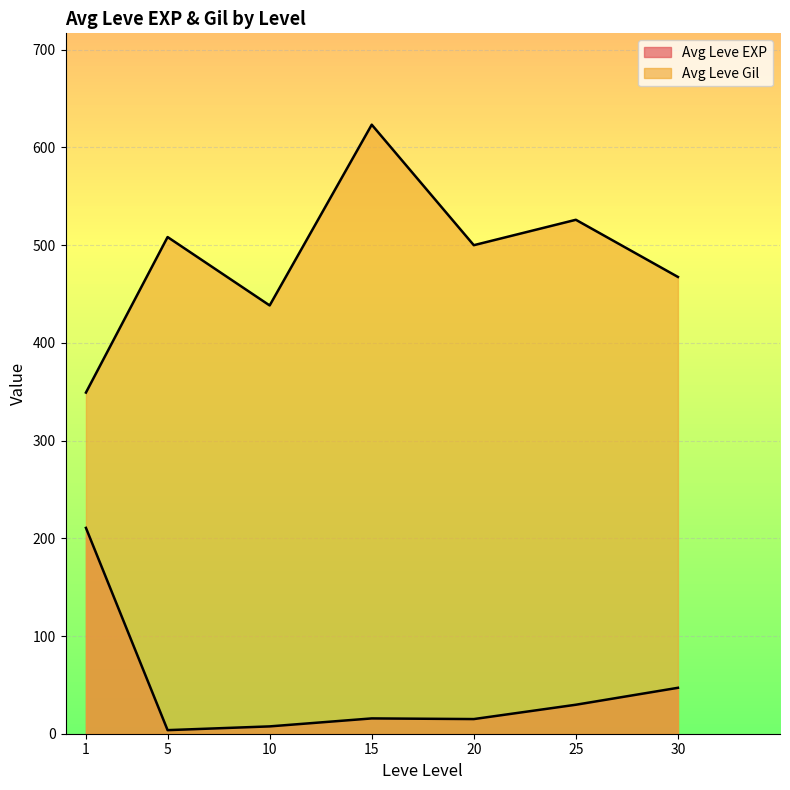

What is the value of the Leve EXP point at the 20th from the left?

18